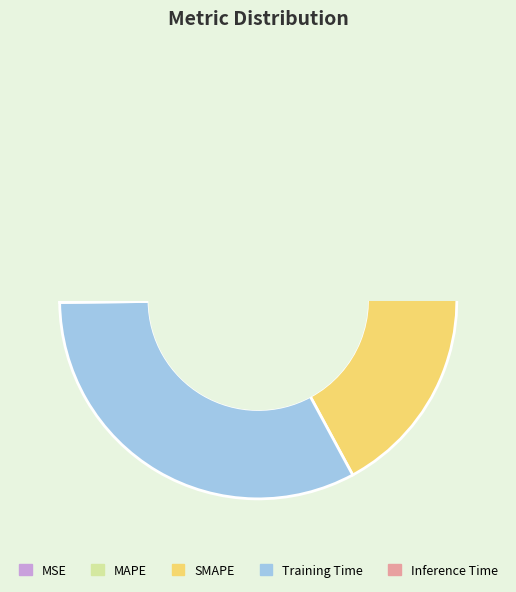

How many slices are in this pie chart?

5